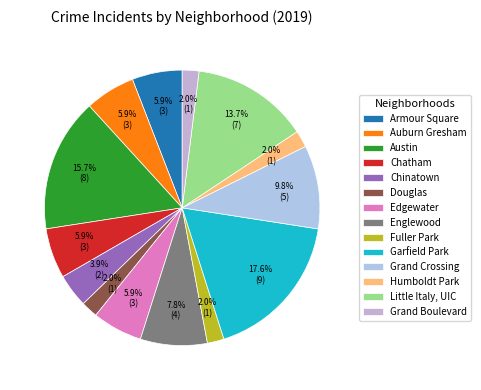

To the nearest percent, what is the difference between the Douglas and Auburn Gresham slice percentages?

4%